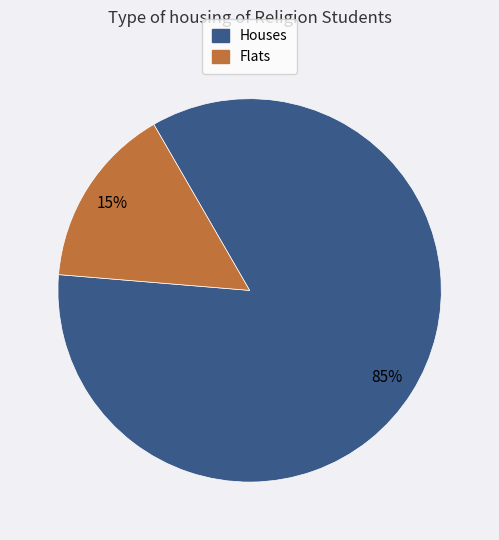

Rank the categories by value from lowest to highest.

Flats, Houses